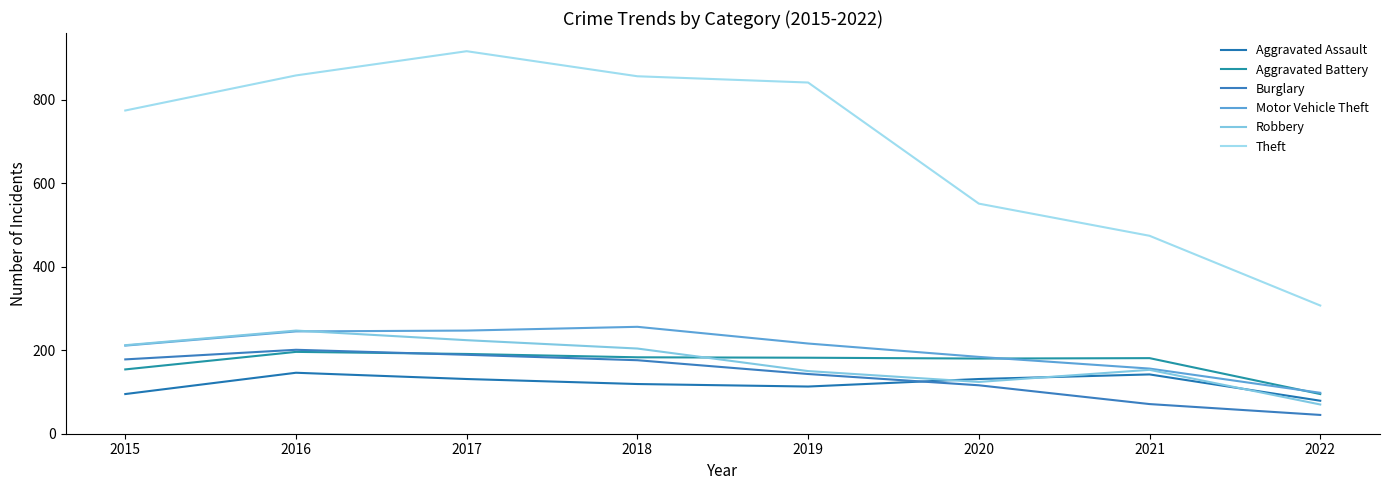

What is the difference between the Motor Vehicle Theft values at 2015 and 2021?

55